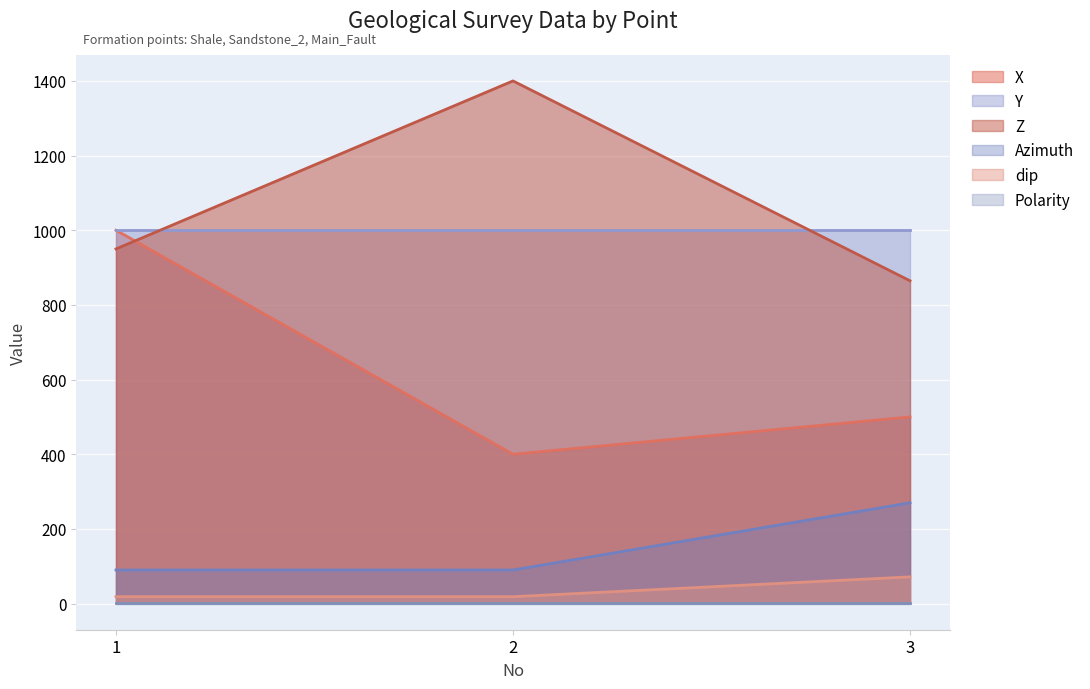

Does the chart display data point markers on the line(s)?

No